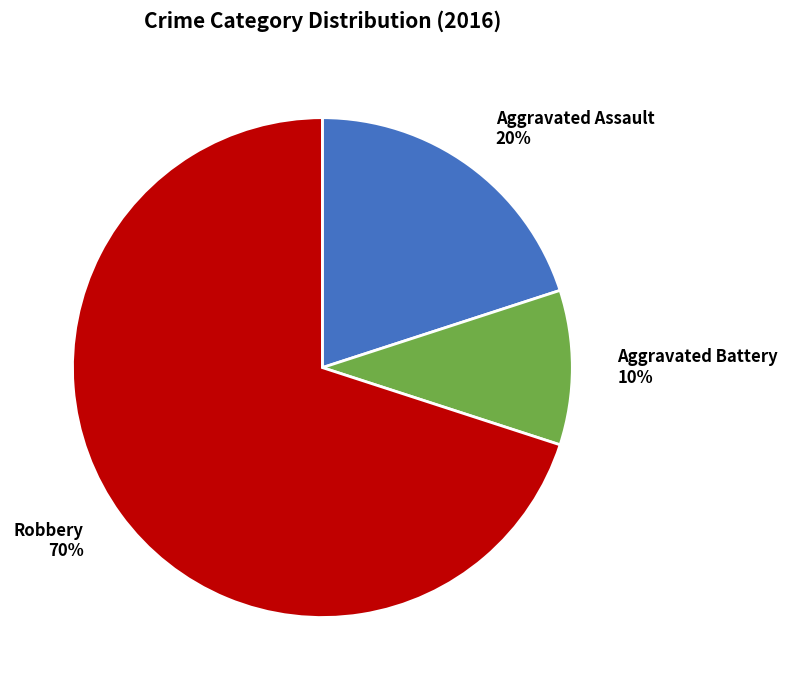

Which has a higher value, Aggravated Assault or Aggravated Battery?

Aggravated Assault